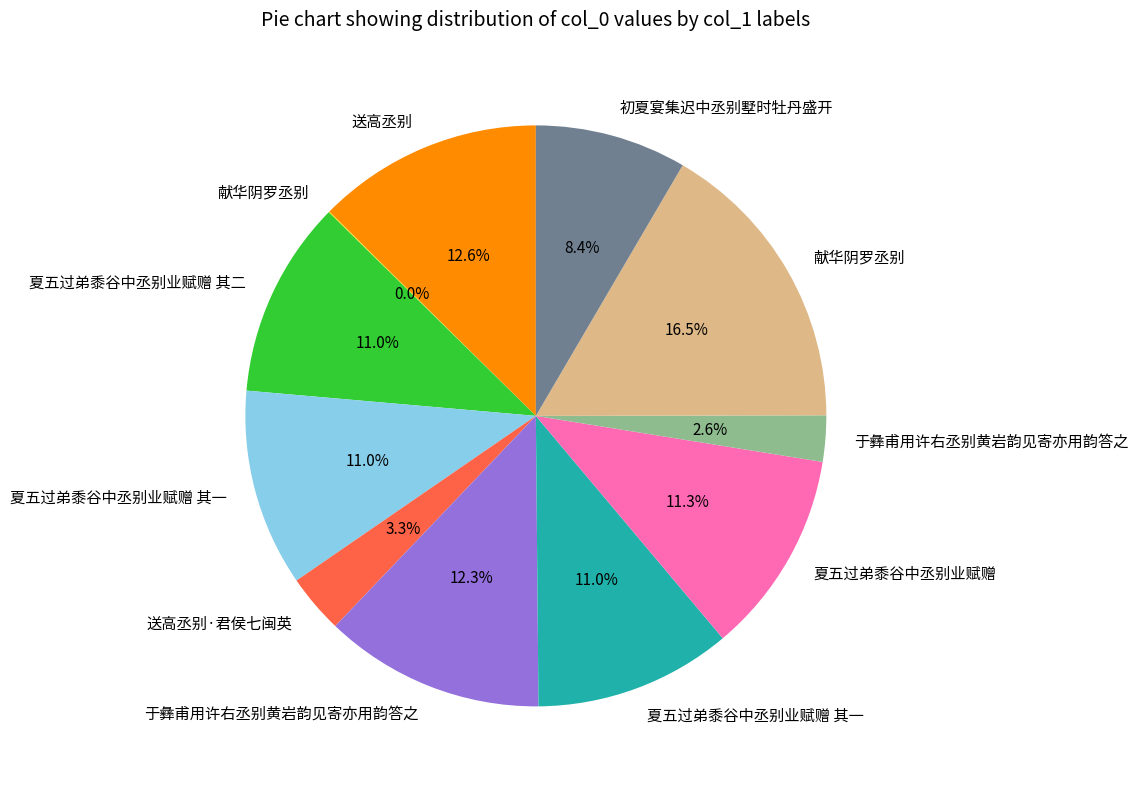

Does any single category account for the majority?

No